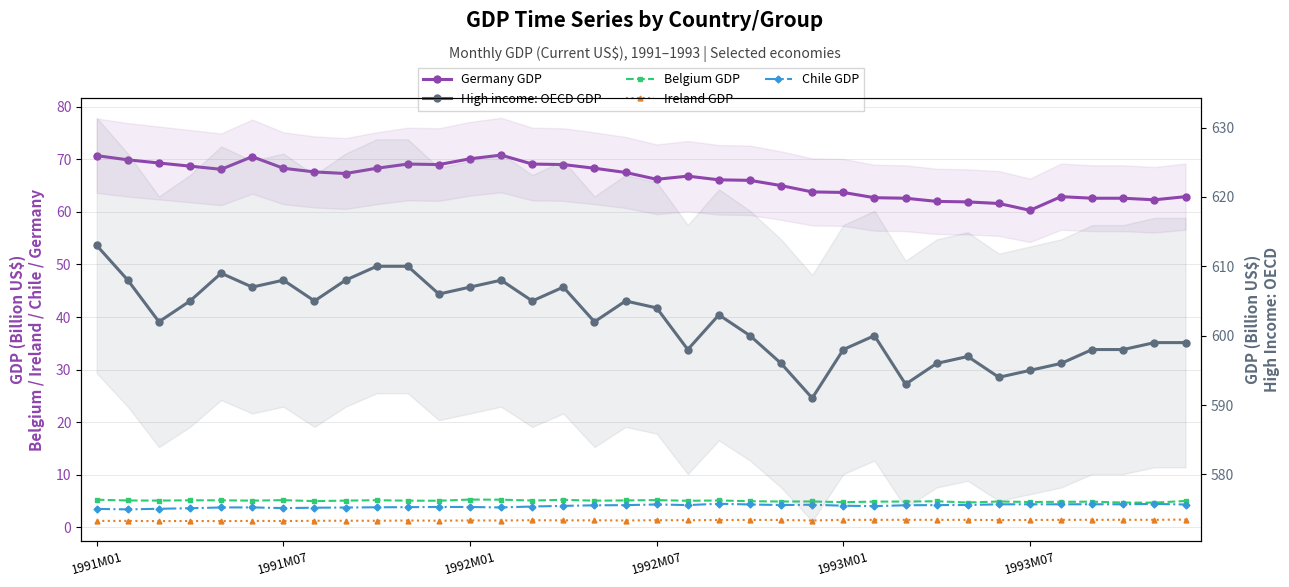

True or false: High income: OECD GDP and Chile GDP intersect in this chart.

False